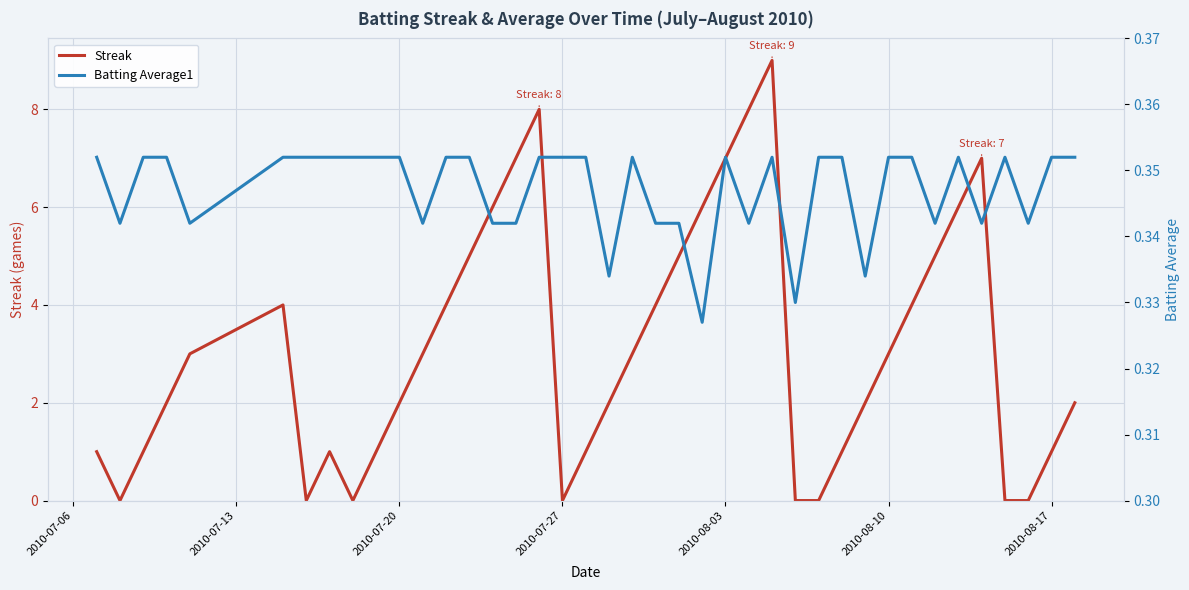

How many values in Streak are above zero?

32